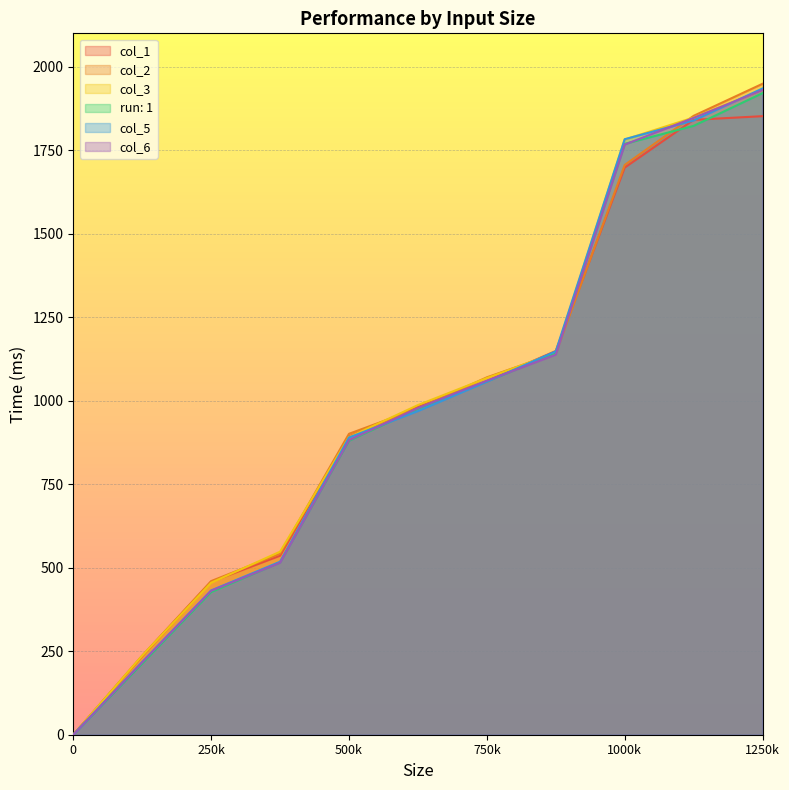

At which category is the sum across all series the highest?

1250k